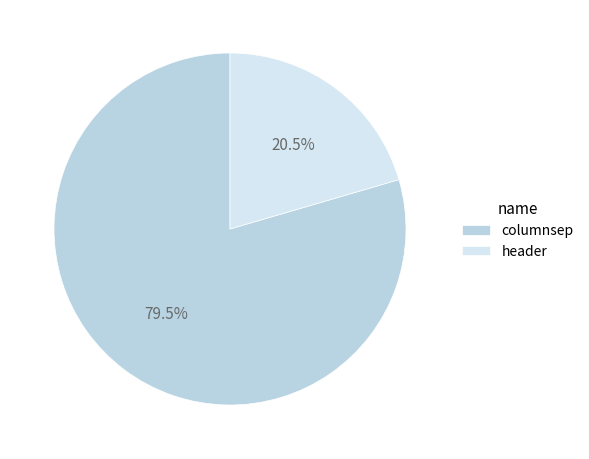

Is there any slice that represents more than half of the pie?

Yes